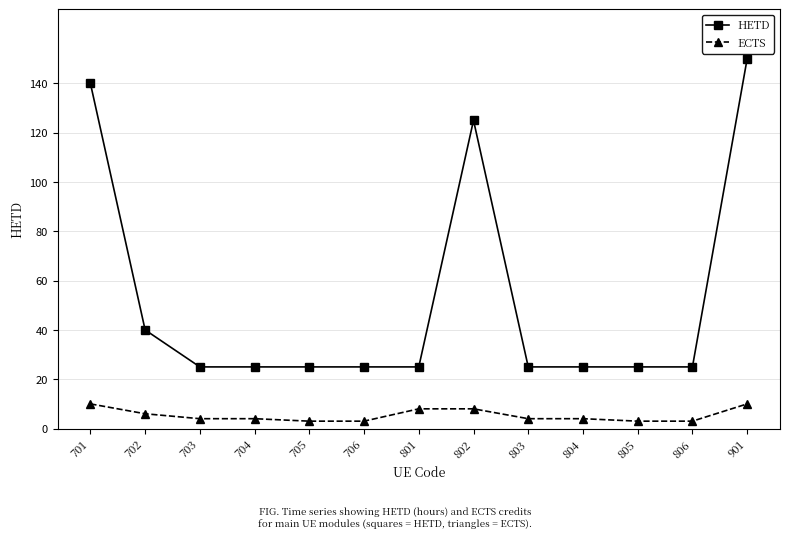

At 704, list the series in order from largest to smallest.

HETD, ECTS